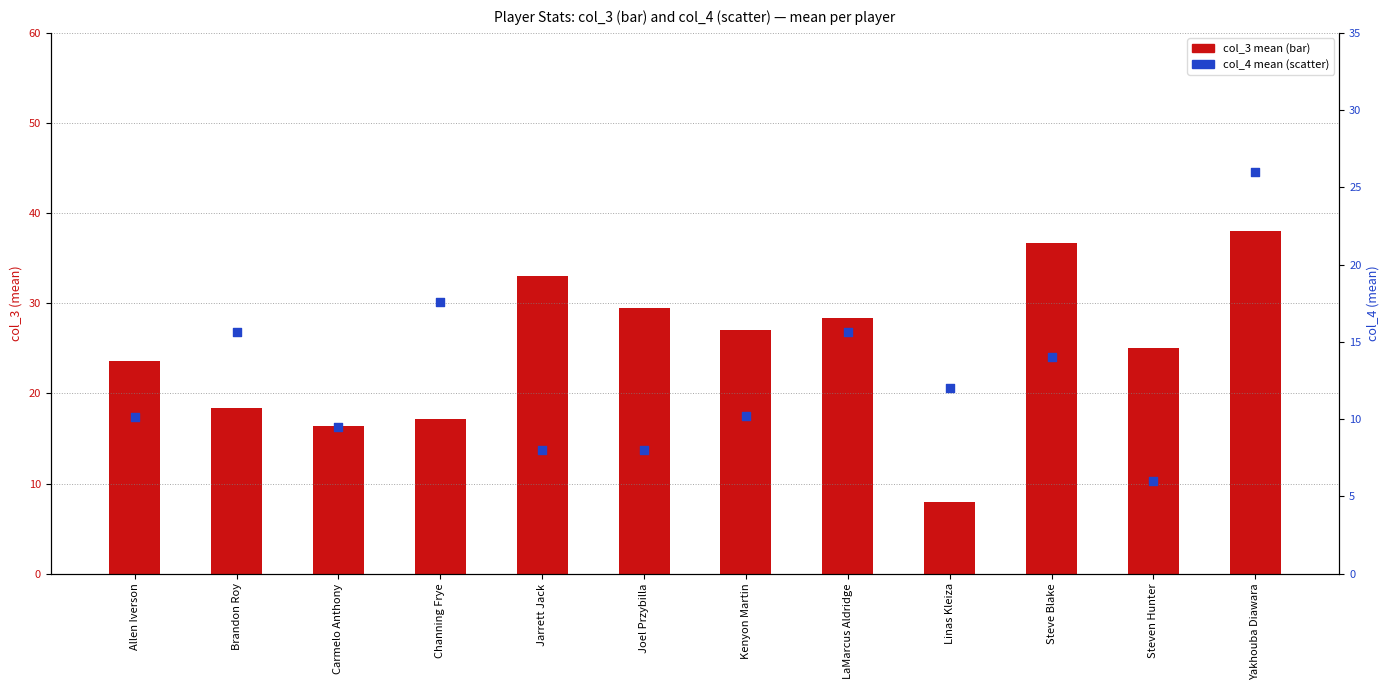

Which series has the largest total across all categories?

col_3 (mean minutes/score)